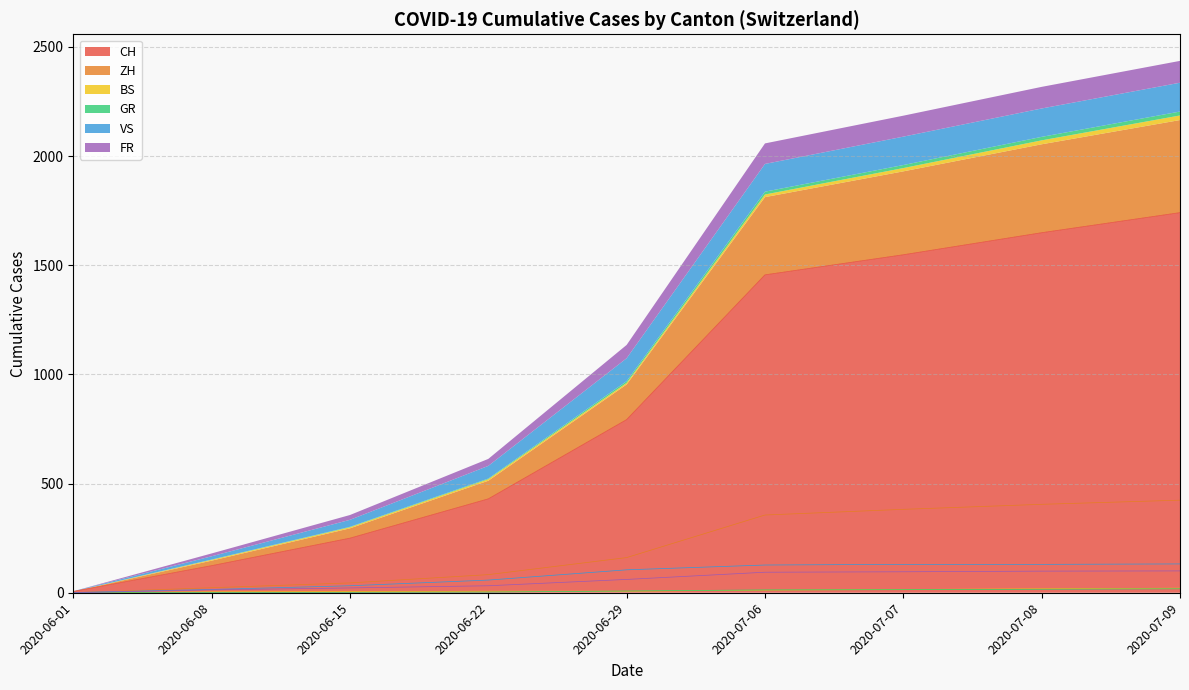

True or false: BS and VS cross at least once.

False